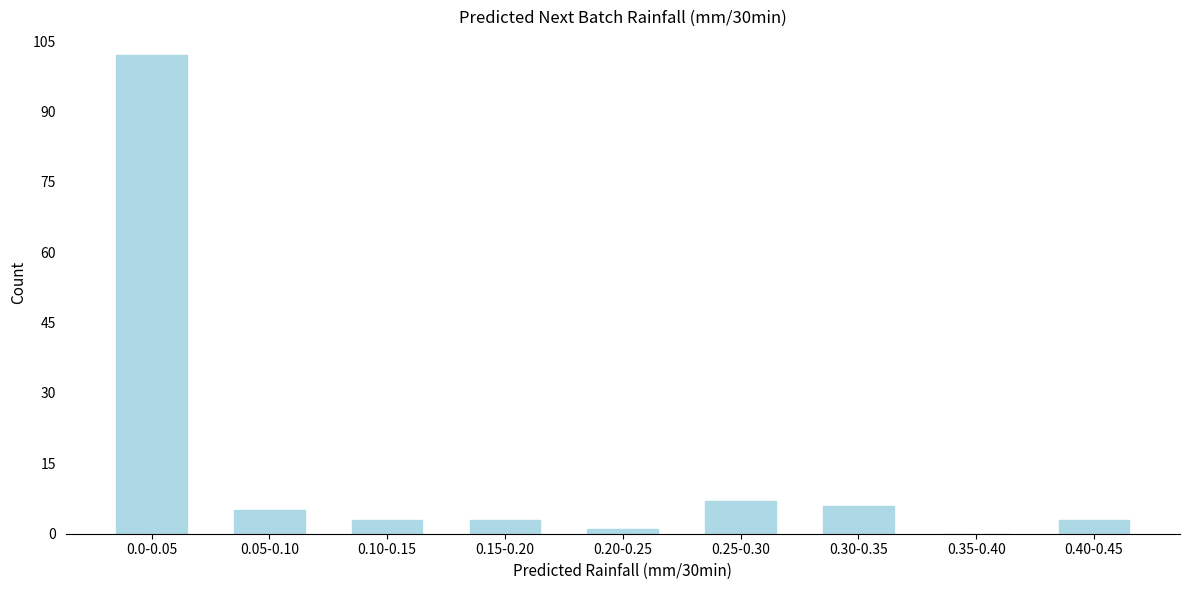

Reading left to right, what are all the values shown in this chart?

0.0-0.05=102	0.05-0.10=5	0.10-0.15=3	0.15-0.20=3	0.20-0.25=1	0.25-0.30=7	0.30-0.35=6	0.35-0.40=0	0.40-0.45=3